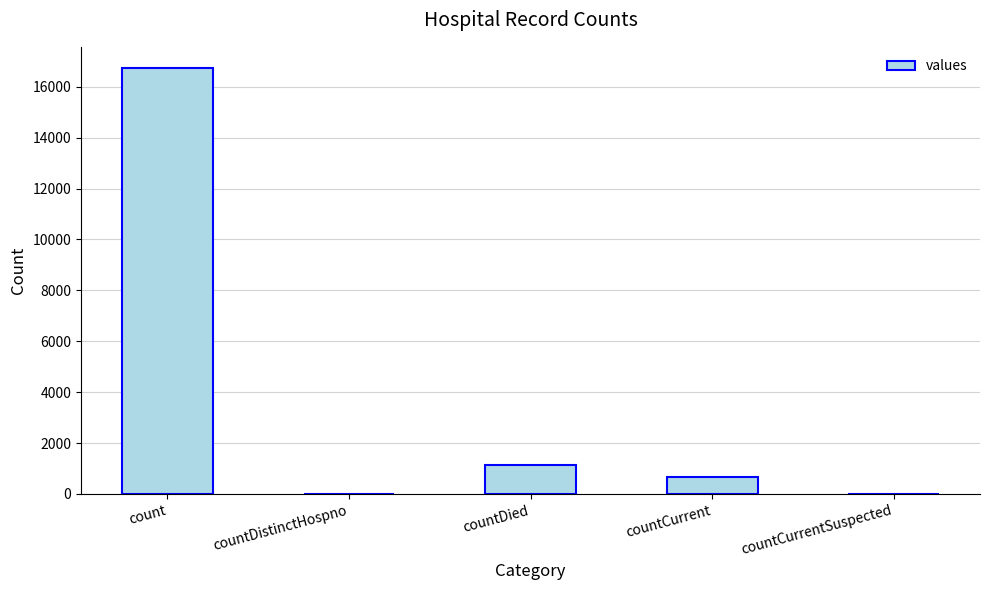

Between countCurrent and countDistinctHospno, which is larger?

countCurrent